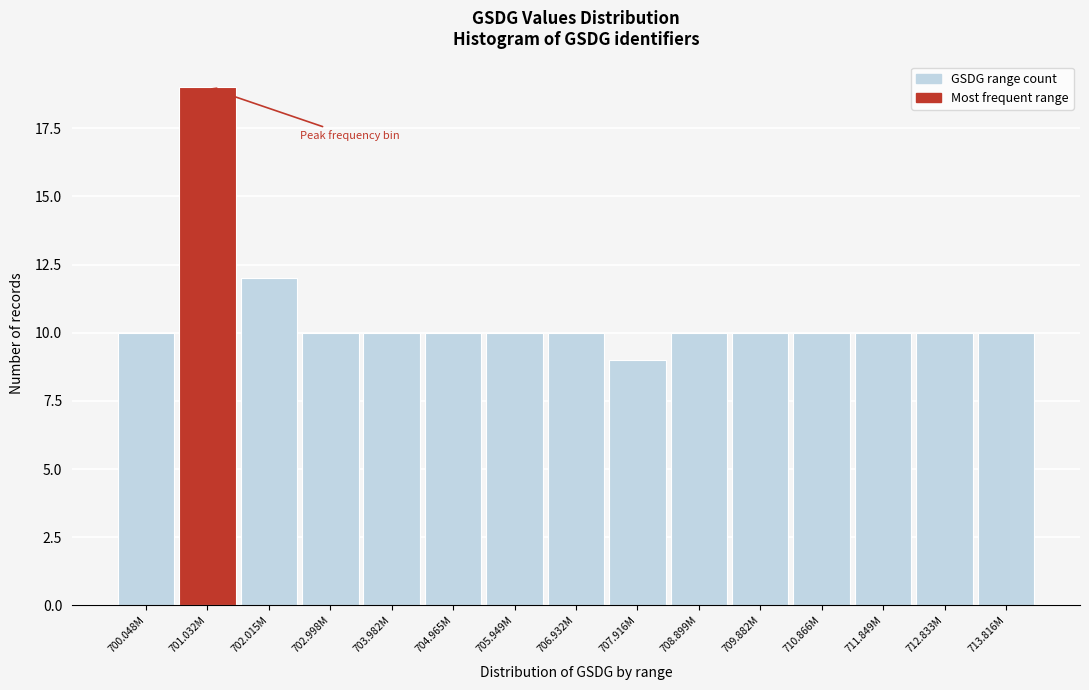

Reading left to right, extract all data points from this chart.

10	19	12	10	10	10	10	10	9	10	10	10	10	10	10